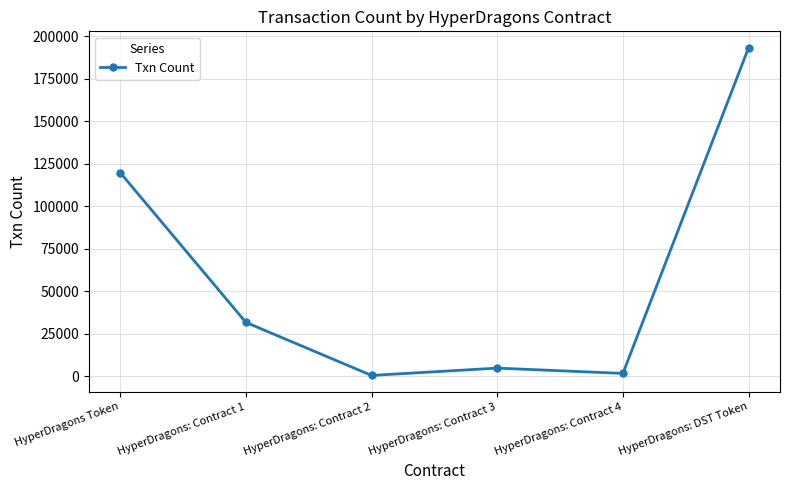

Is it true that the value at HyperDragons: Contract 3 is 4850?

True